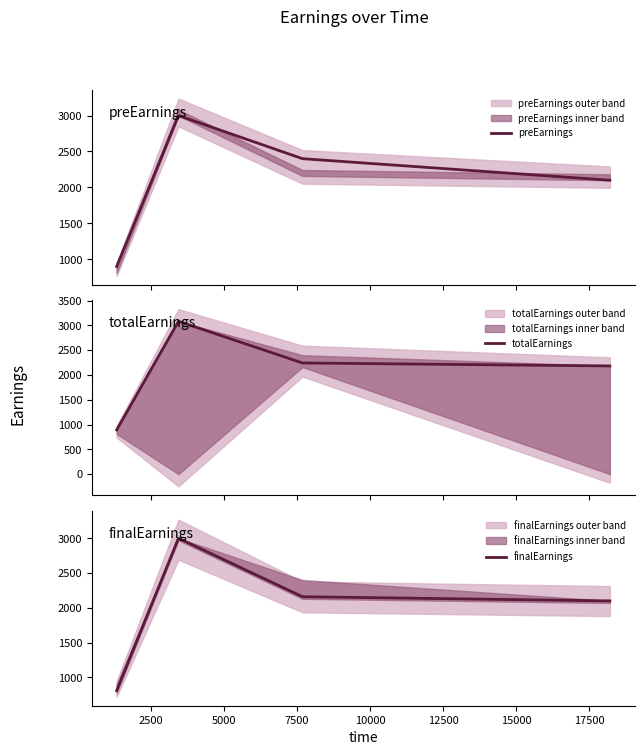

What is the lowest value of the finalEarnings series?

810